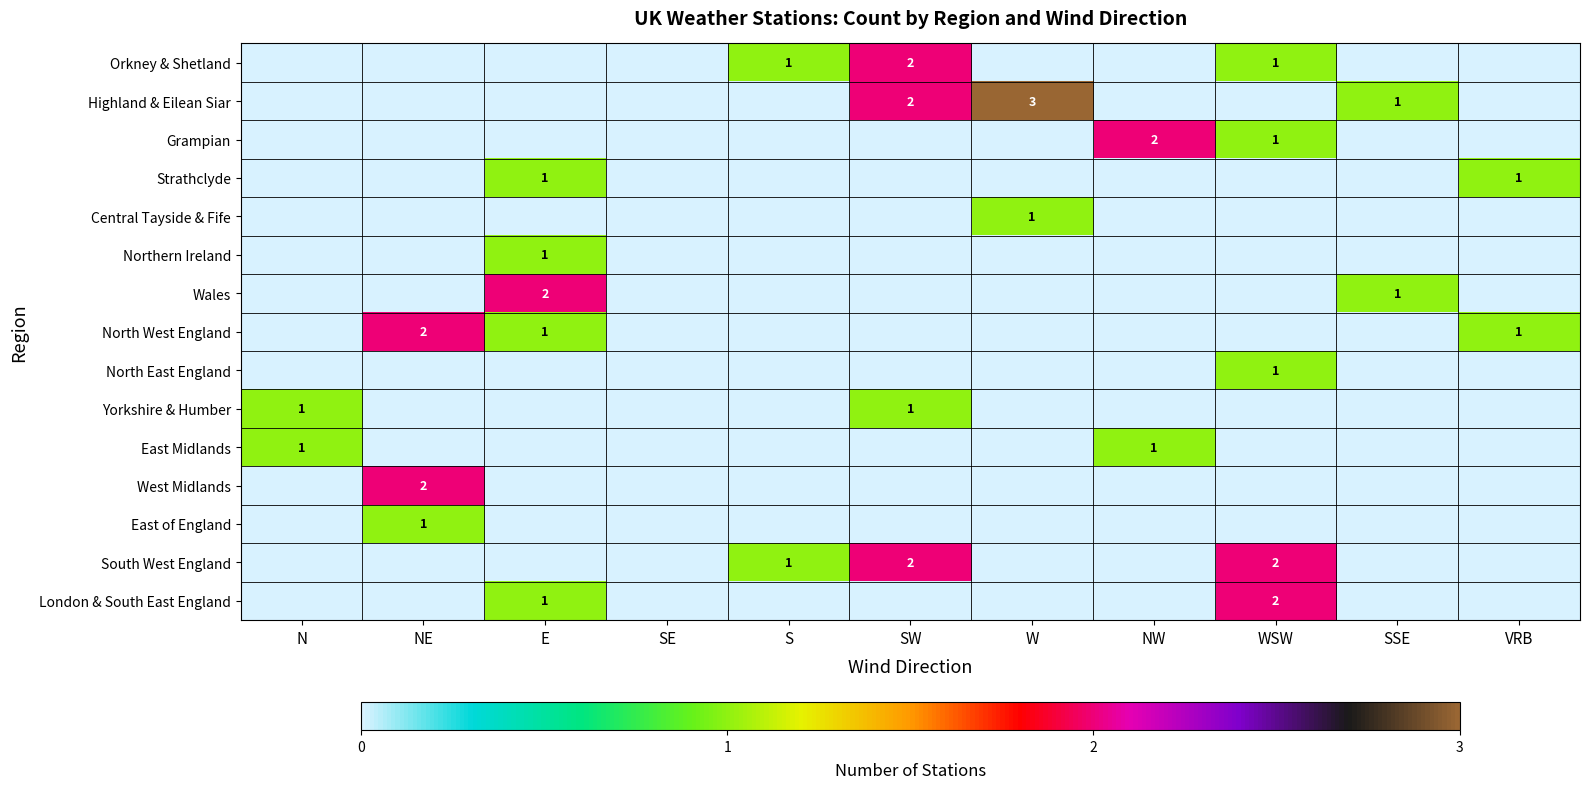

Is it true that South West England equals 0 at S?

False